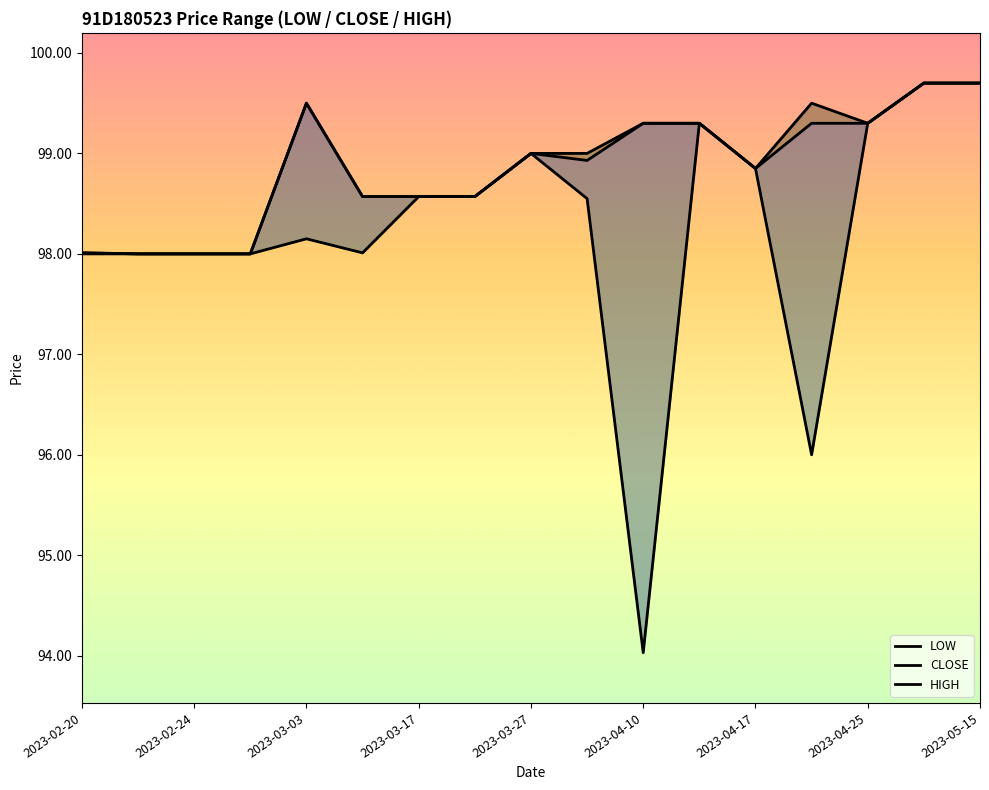

In CLOSE, how many points are lower than both neighbors (excluding endpoints)?

2